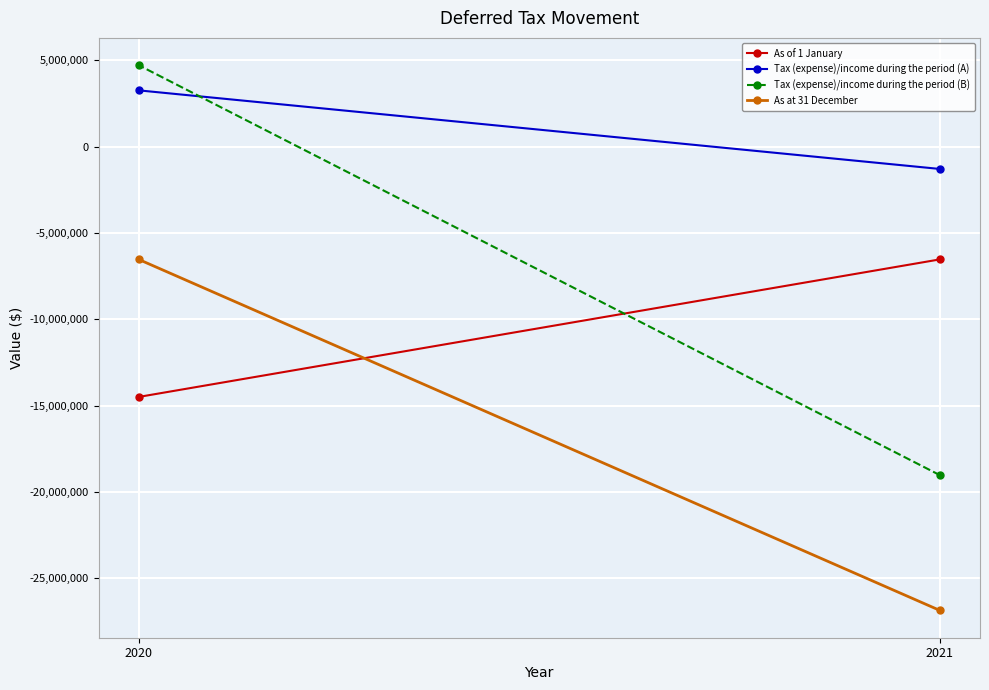

Is it true that Tax (expense)/income during the period (A) equals -1298513 at 2021?

True